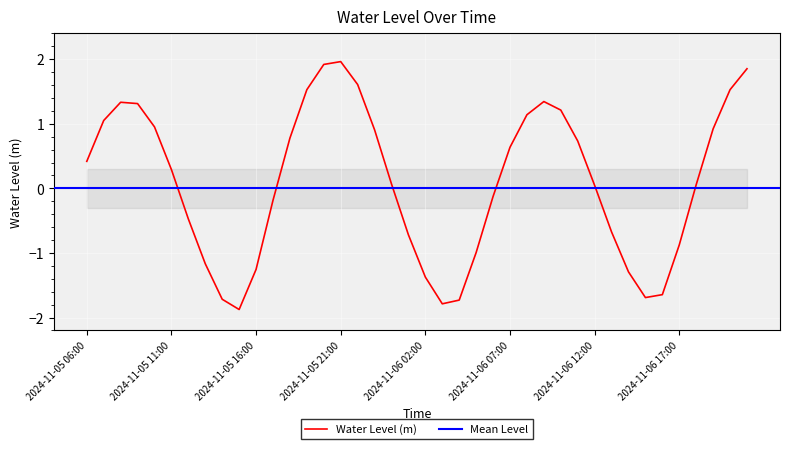

What is the sum of the values at 2024-11-05 07:00 and 2024-11-06 18:00?

1.1